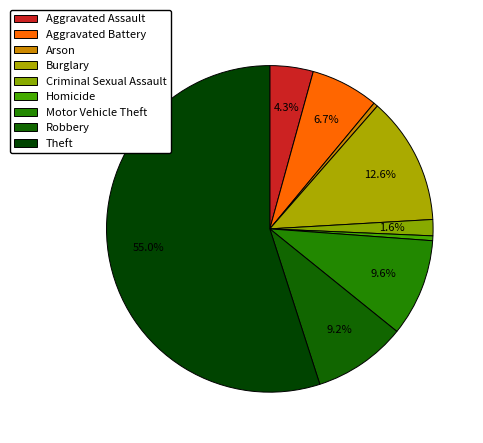

Which category accounts for the majority?

Theft